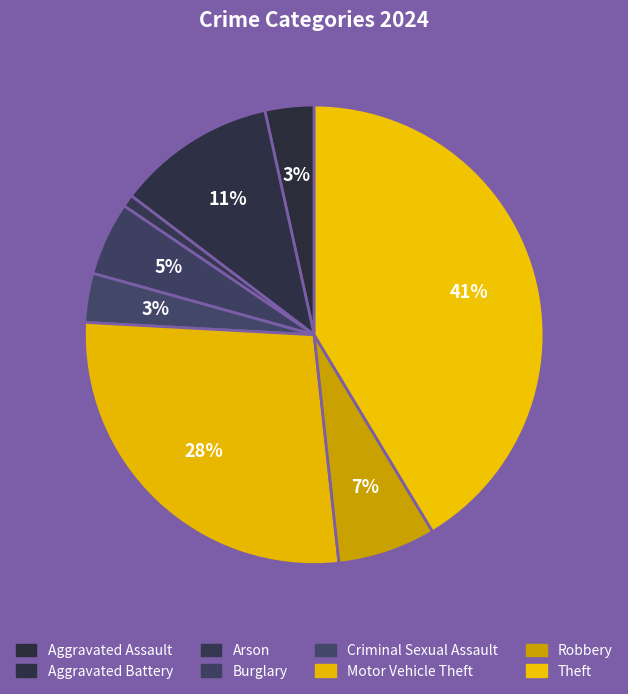

Which slice is the largest?

Theft